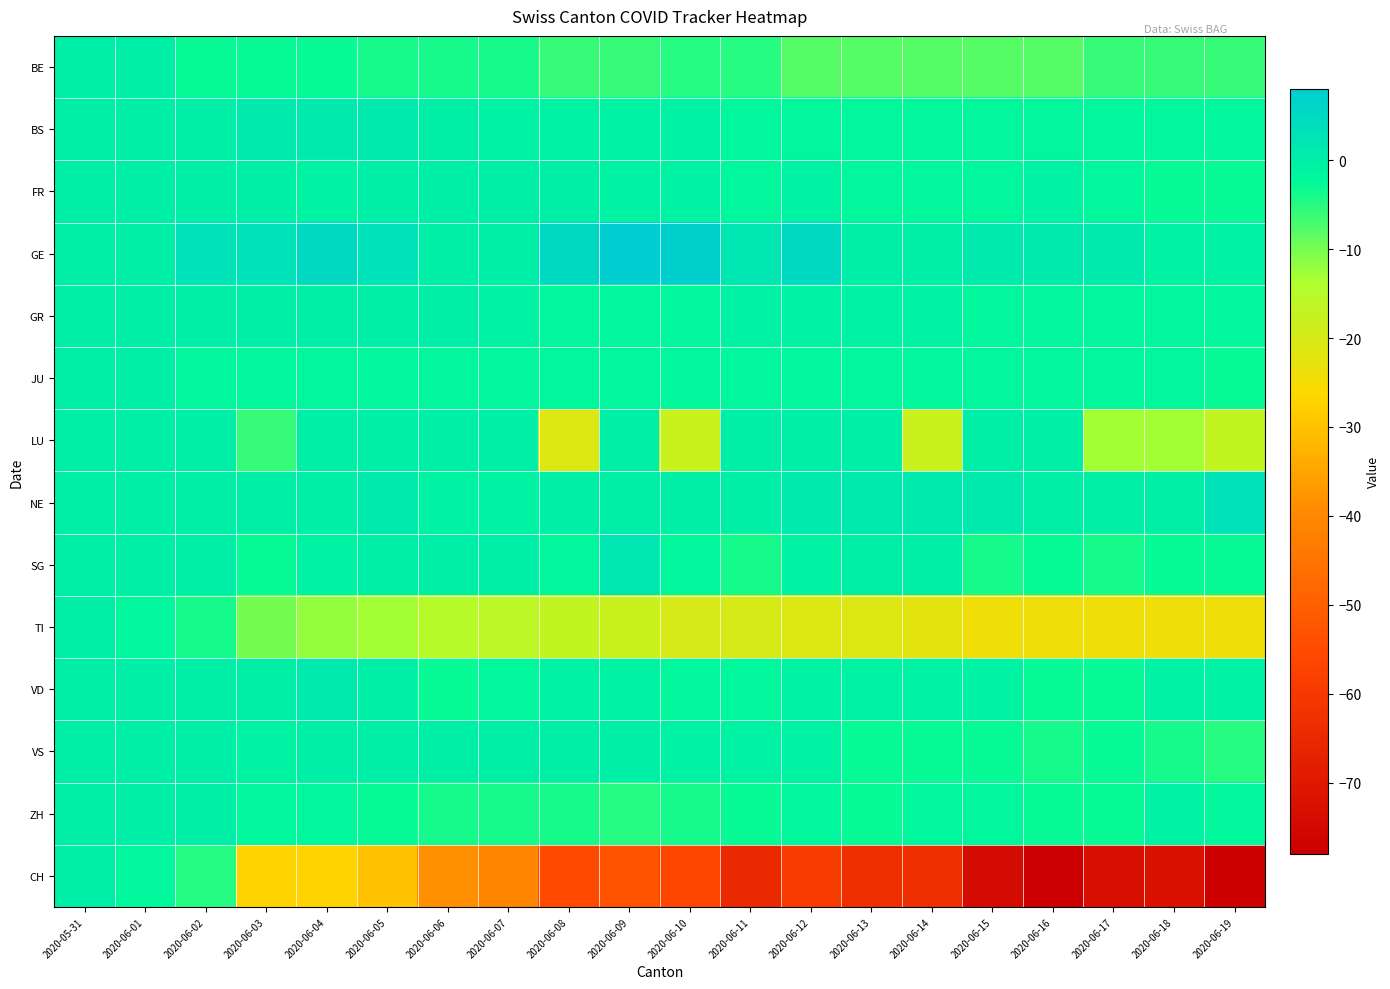

What is the total value across all series at 2020-06-18?

-134